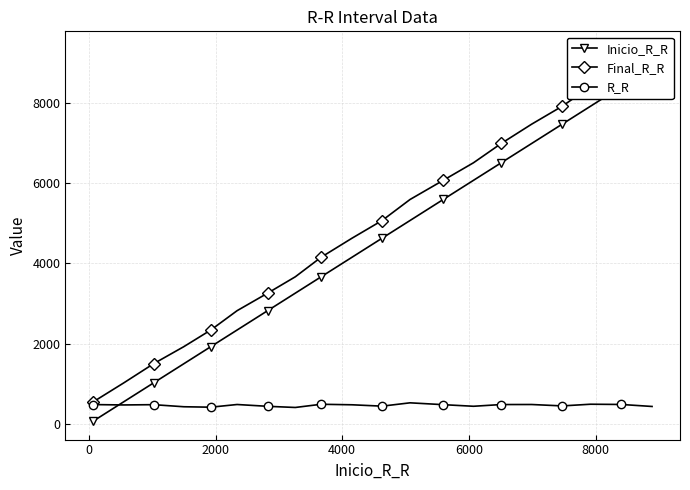

What is the highest value of the Final_R_R series?

9326